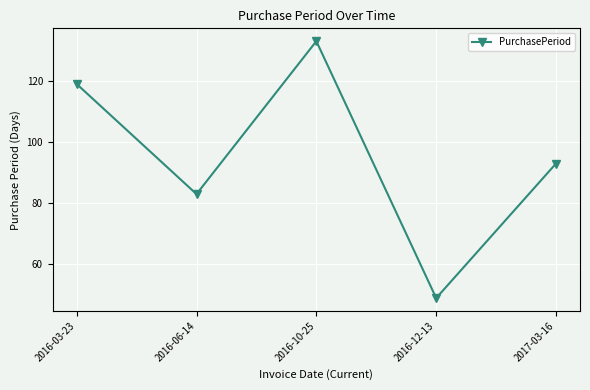

What is the difference between the second highest and second lowest values?

36